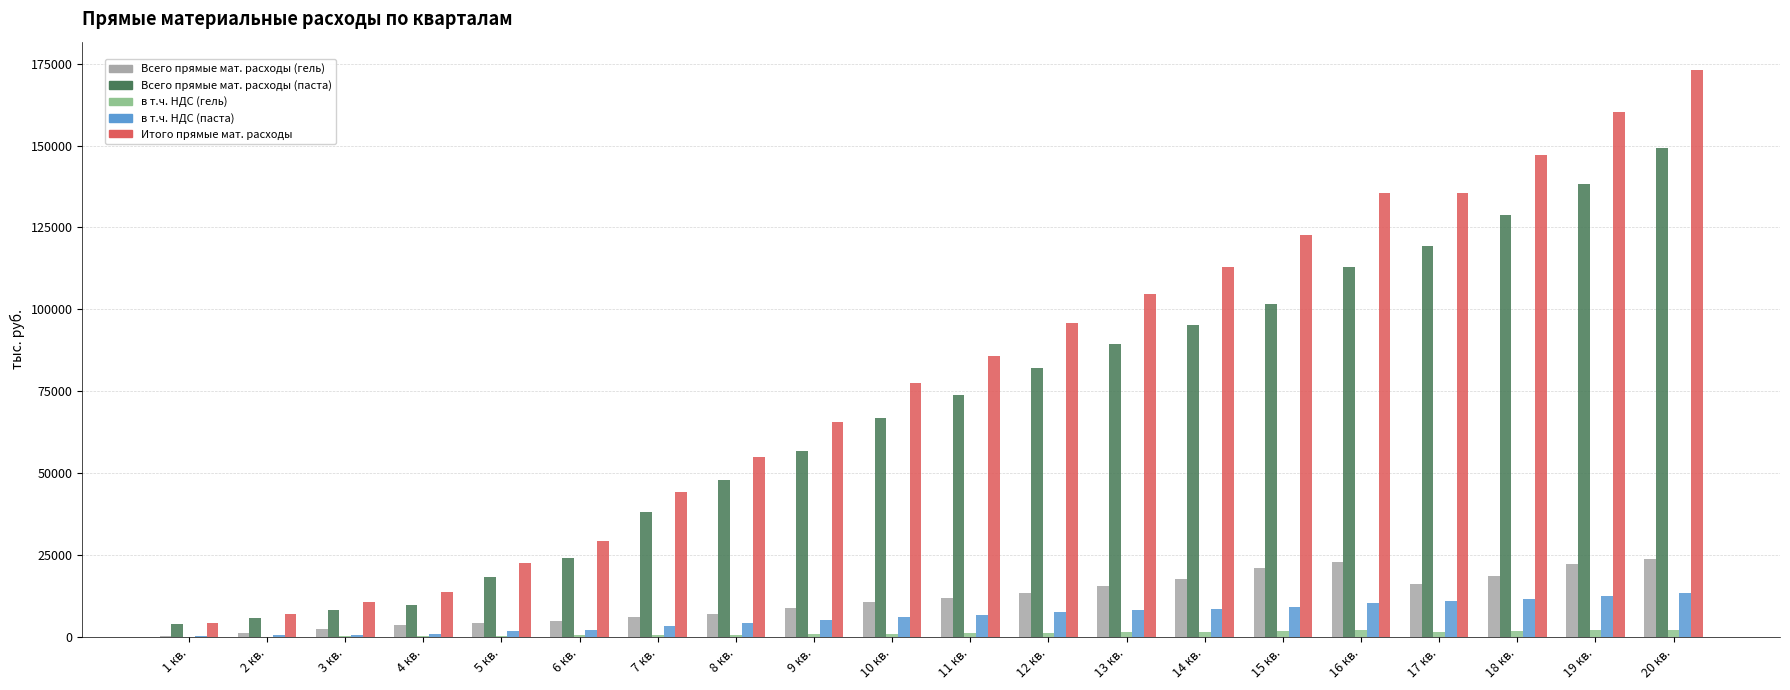

Where does the Всего прямые мат. расходы (паста) series first go above 73826?

11 кв.